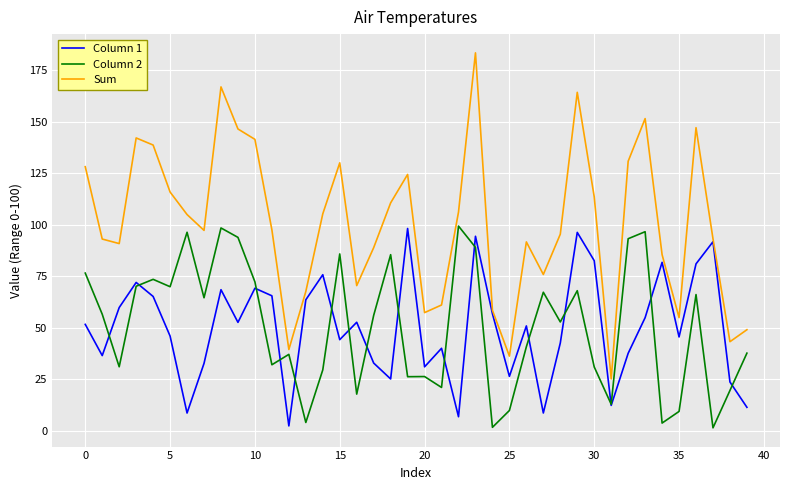

Which series has the largest total across all categories?

Sum